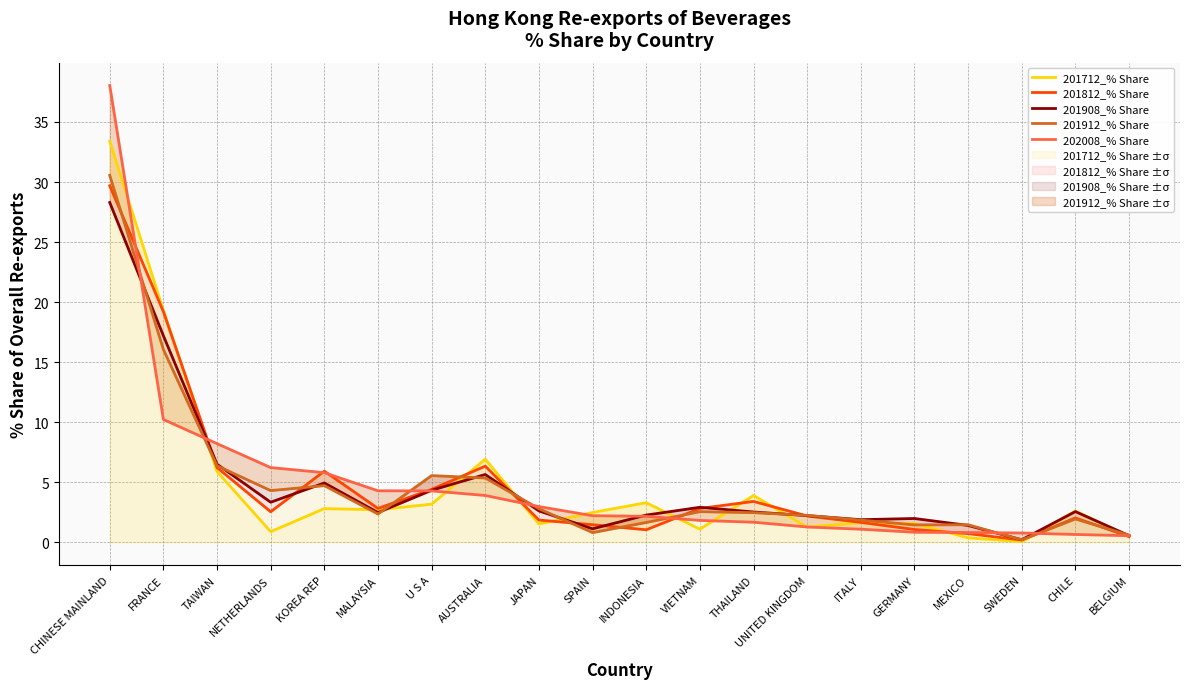

At how many categories does at least one series exceed 9?

2